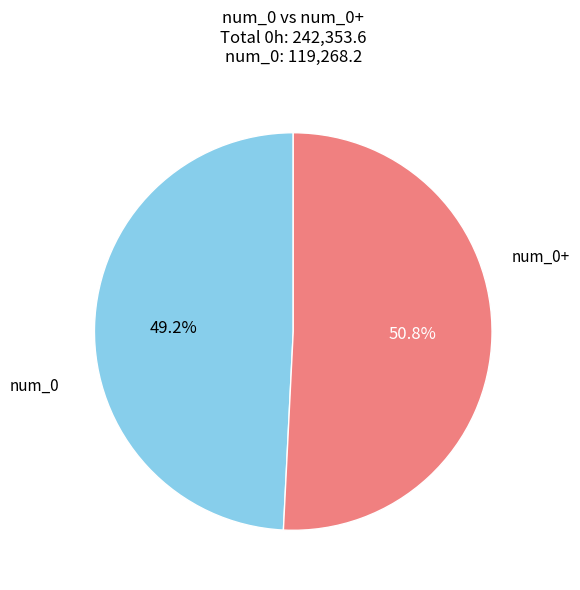

How many slices are in this pie chart?

2